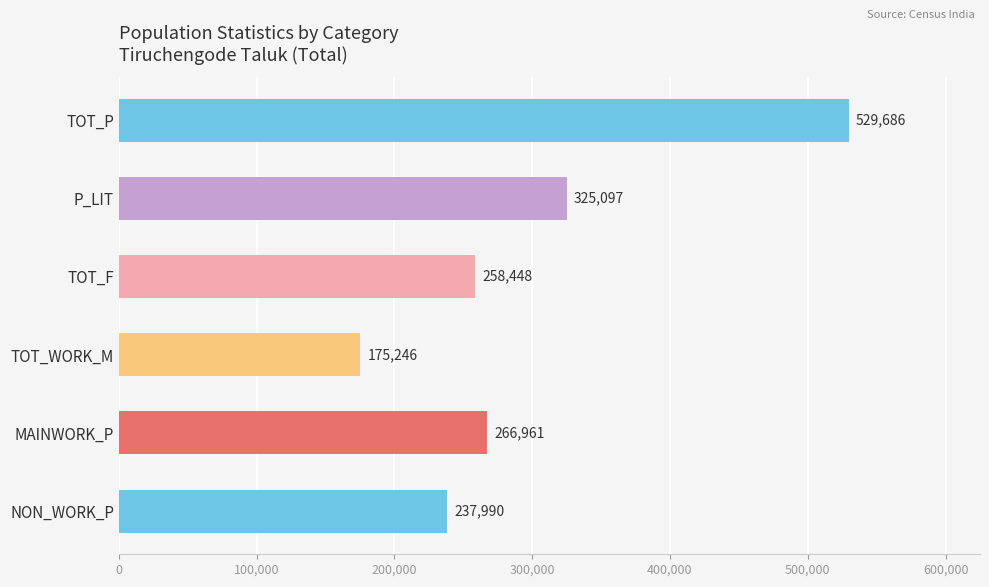

What is the value of the 6th bar from the top?

237990